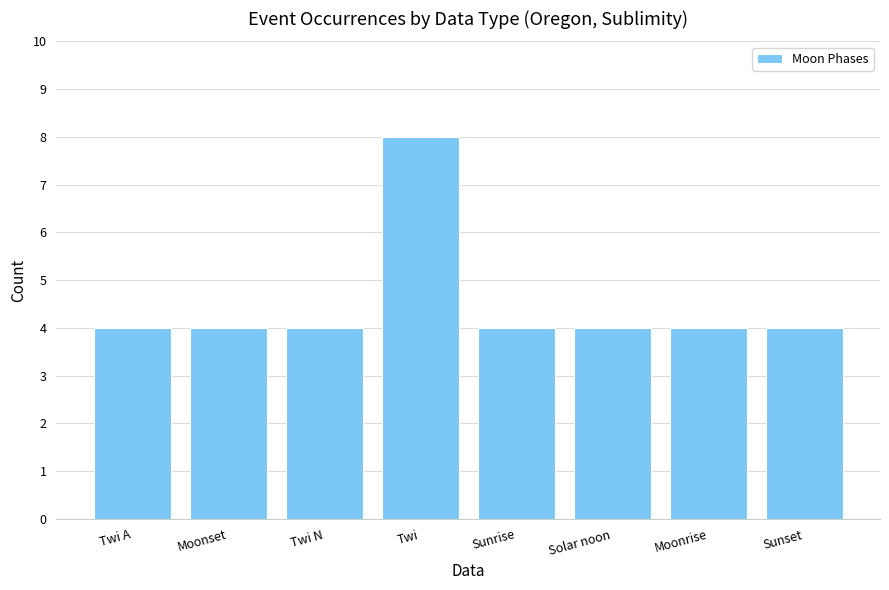

Are the bars horizontal?

No